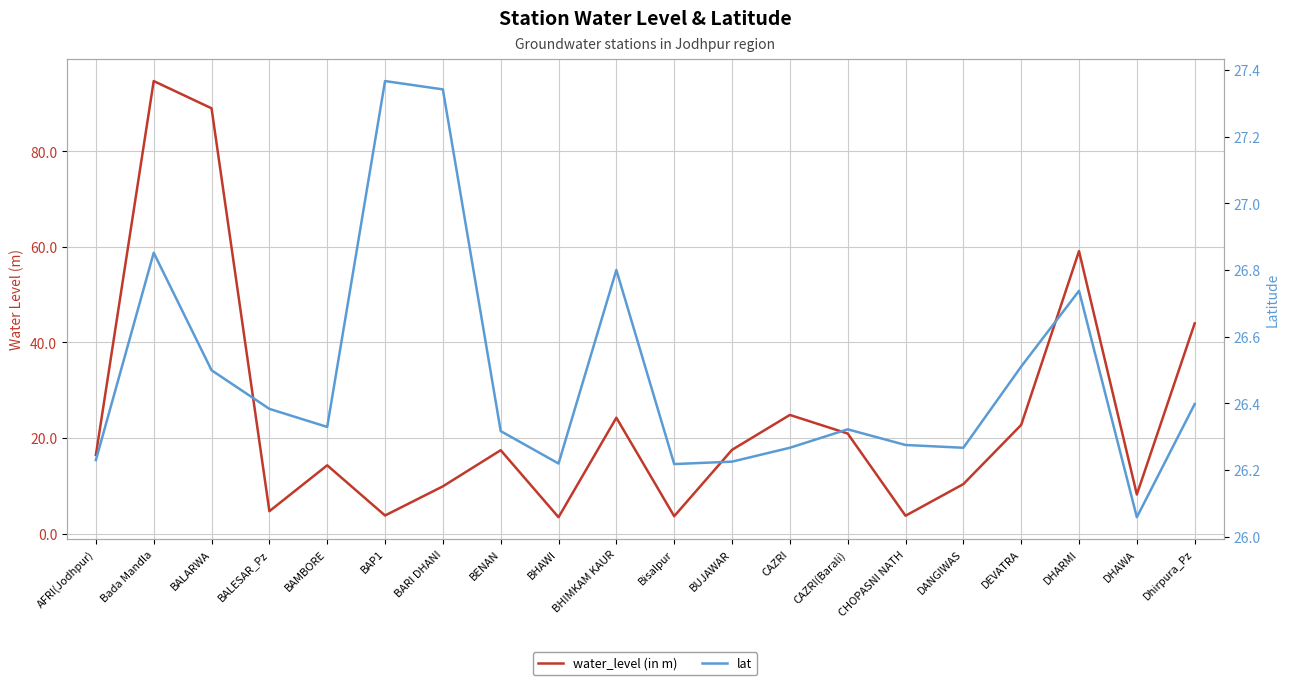

What is the sum of all water_level (in m) values?

493.2